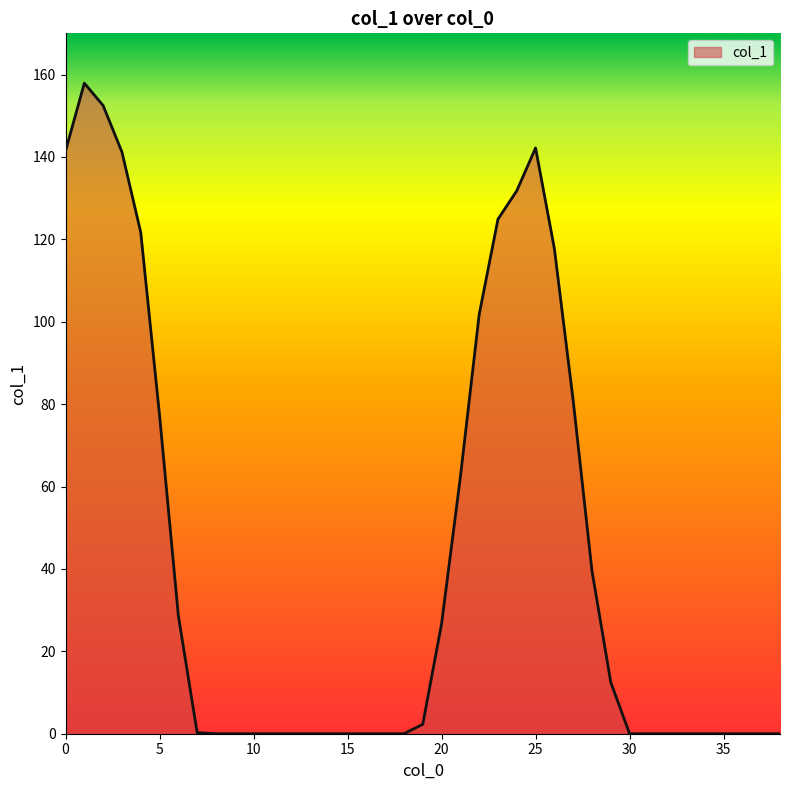

What is the difference between the maximum and minimum values?

157.9